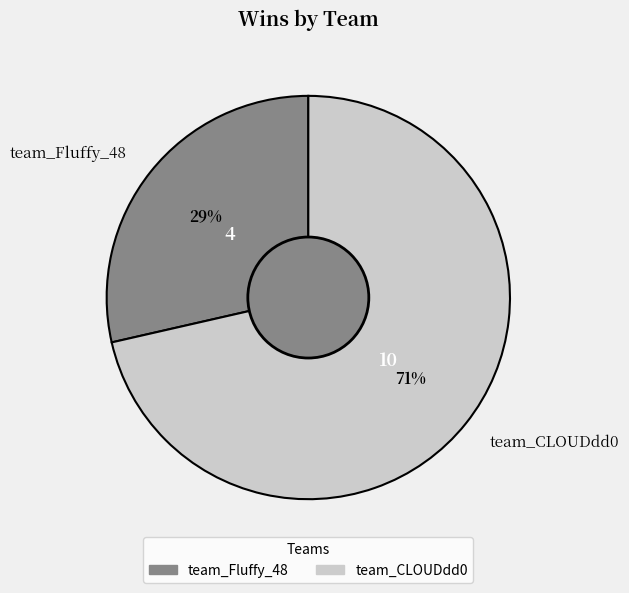

What is the smallest slice in the pie chart?

team_Fluffy_48